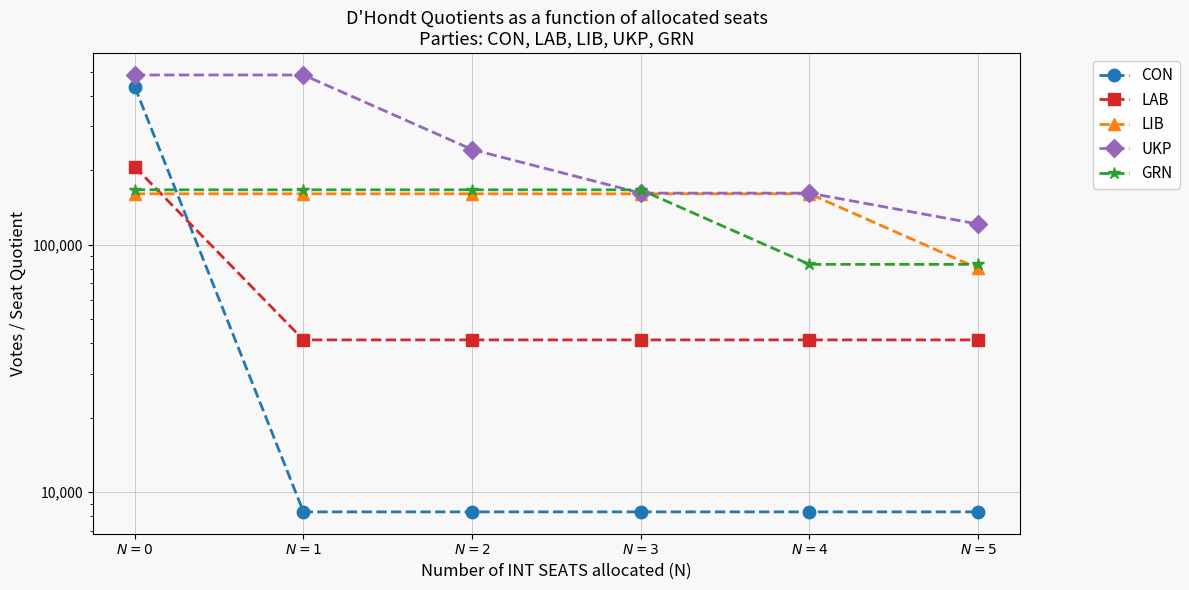

Where do LIB and GRN first cross each other?

$N=3$ and $N=4$